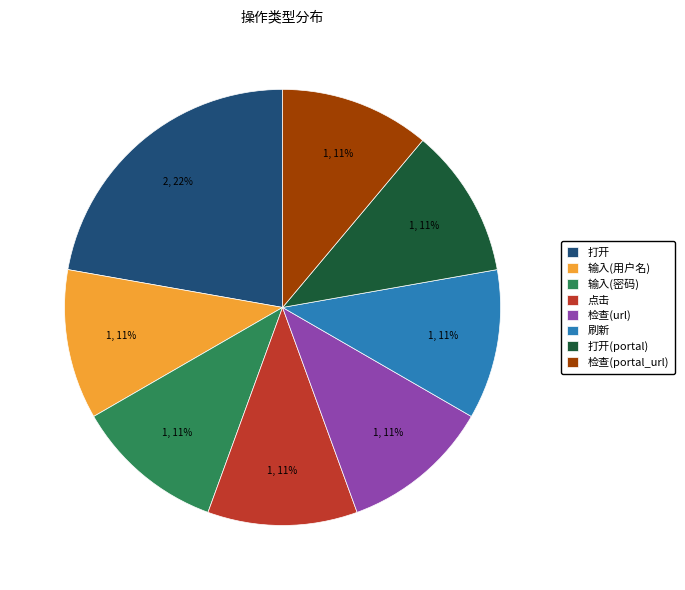

Is the sum of 点击 and 输入(用户名) greater than half?

No